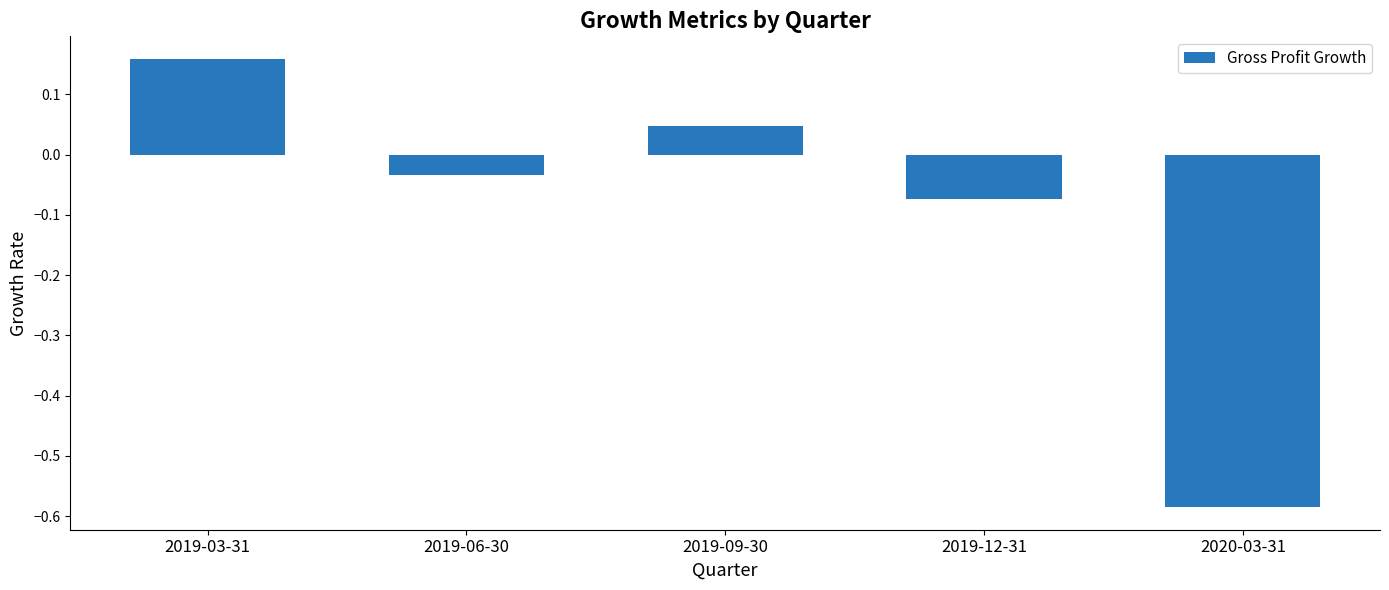

How many values are below 0?

3